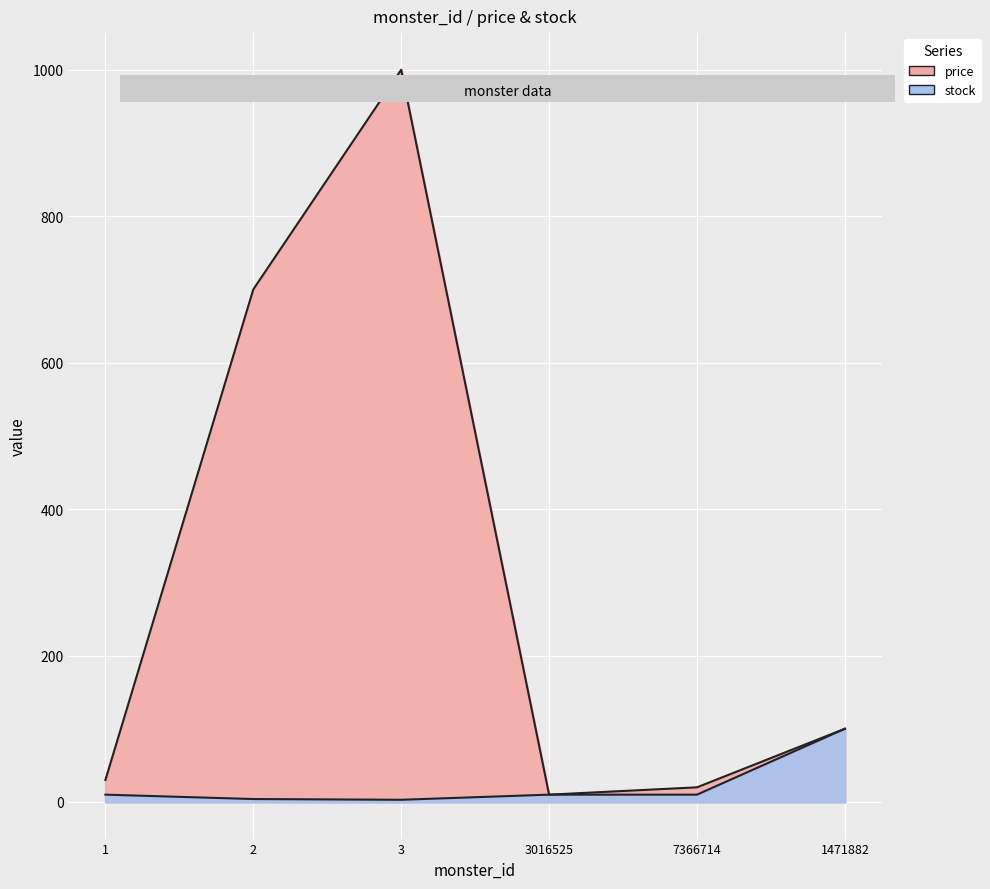

In stock, how many points are lower than both neighbors (excluding endpoints)?

1